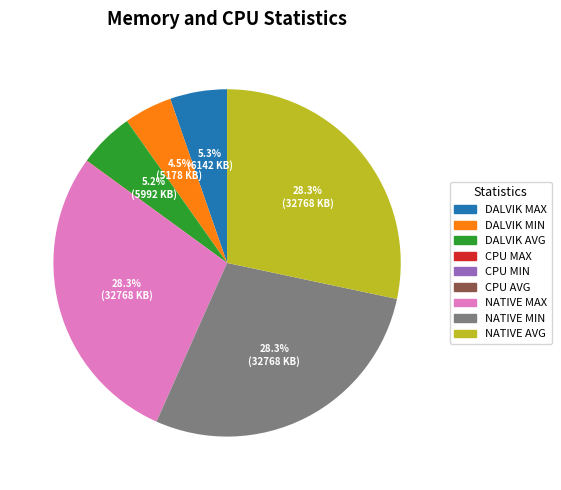

What percentage do NATIVE MIN and NATIVE AVG together represent?

56.7%